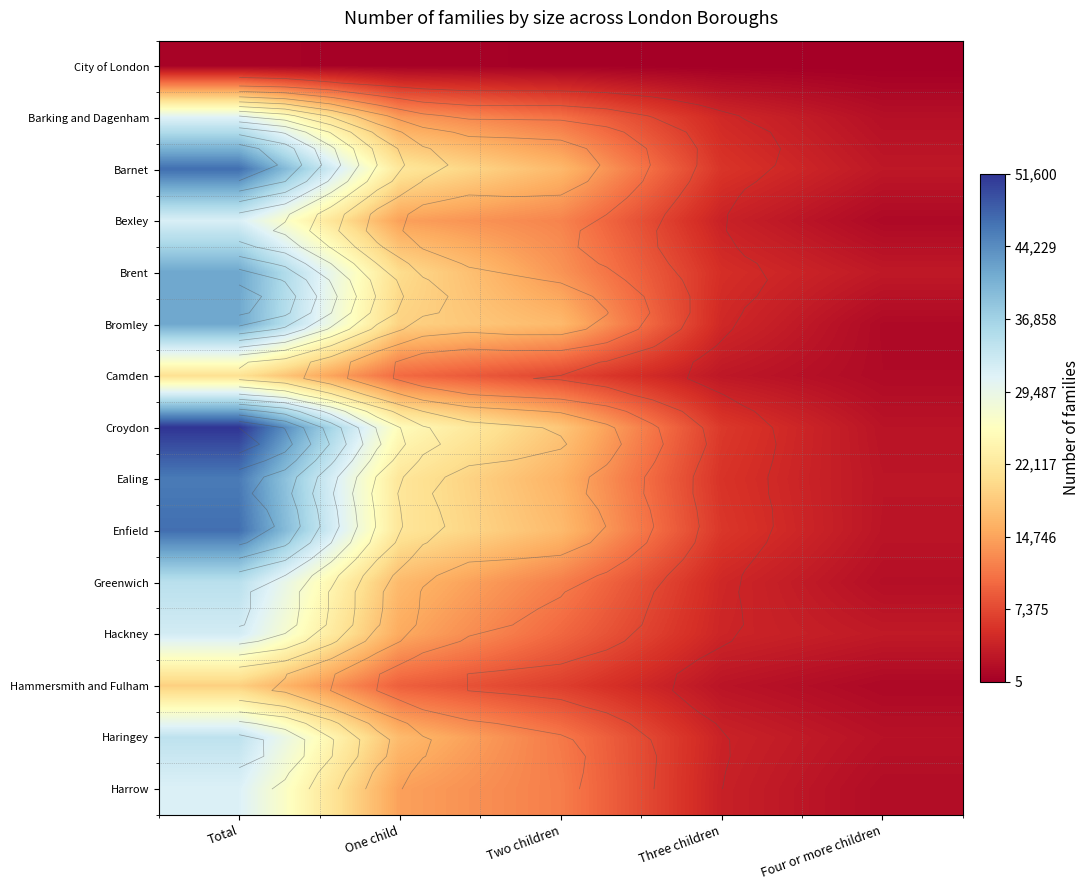

Rank the series by their maximum value, from highest to lowest.

Croydon, Barnet, Enfield, Ealing, Brent, Bromley, Greenwich, Haringey, Hackney, Bexley, Harrow, Barking and Dagenham, Camden, Hammersmith and Fulham, City of London